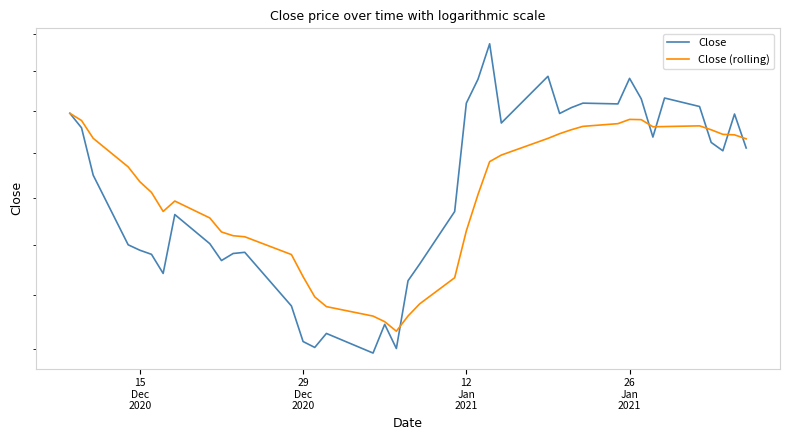

Is it true that Close (rolling) equals 72.1 at 37?

False